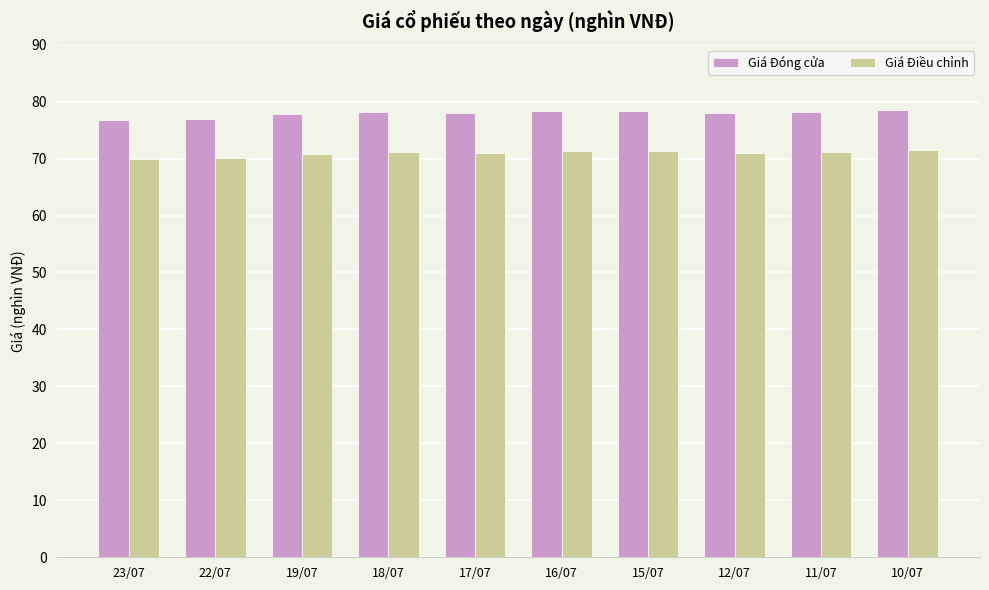

Rank the series at 23/07 from highest to lowest value.

Giá Đóng cửa, Giá Điều chỉnh